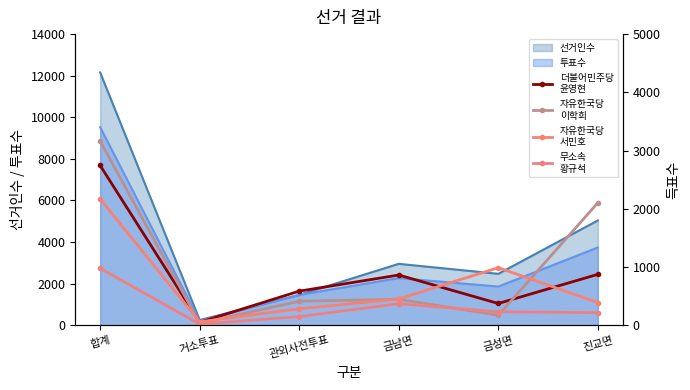

True or false: 자유한국당
서민호 and 무소속
황규석 intersect in this chart.

False